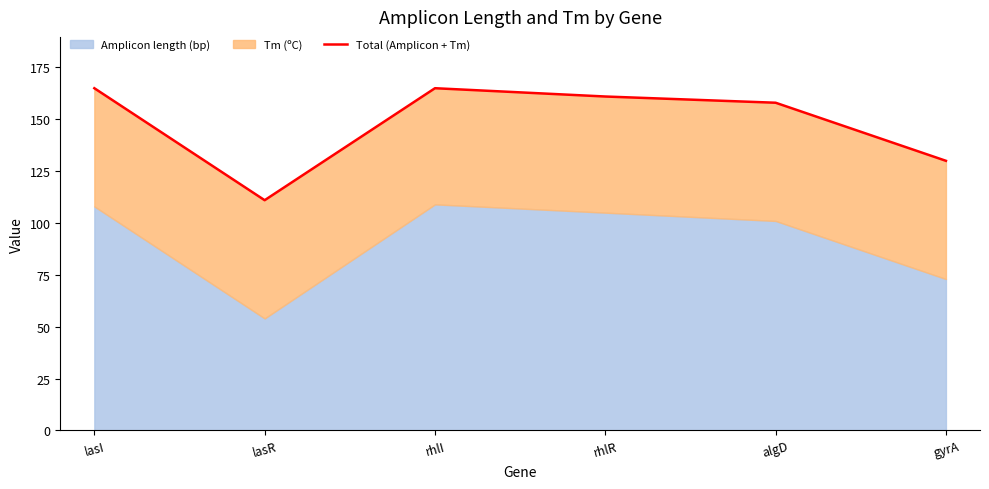

What is the average value?

148